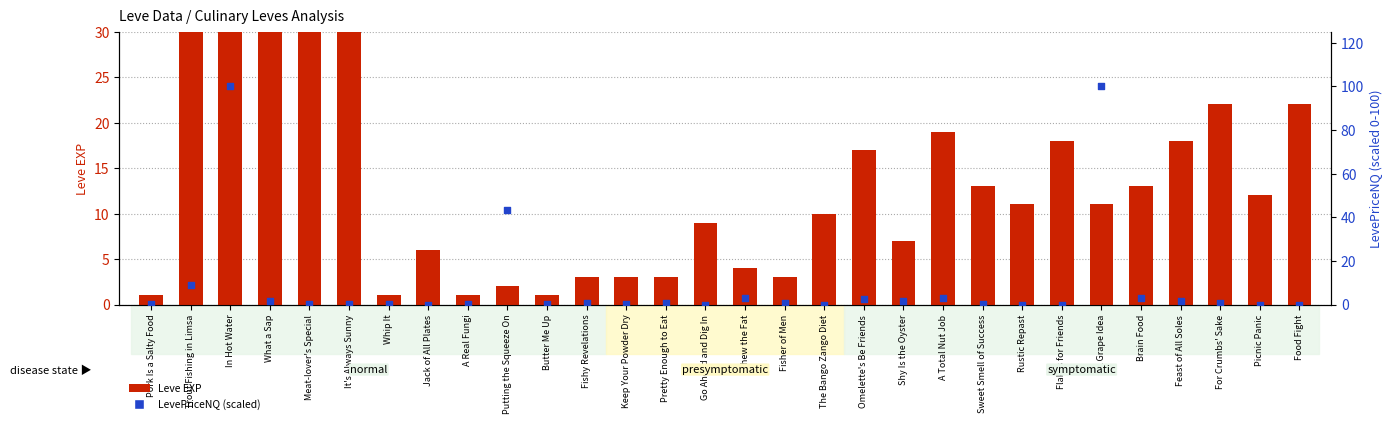

At how many categories does at least one series exceed 621?

2